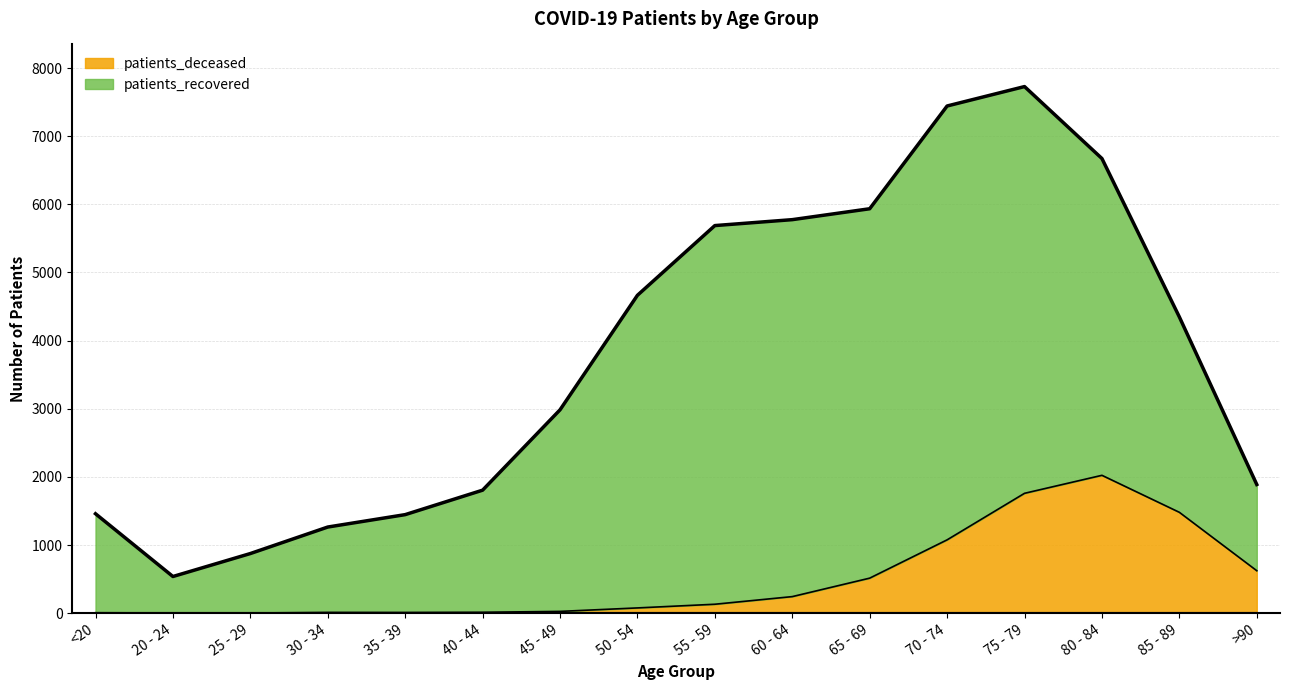

How many values are below 131?

8